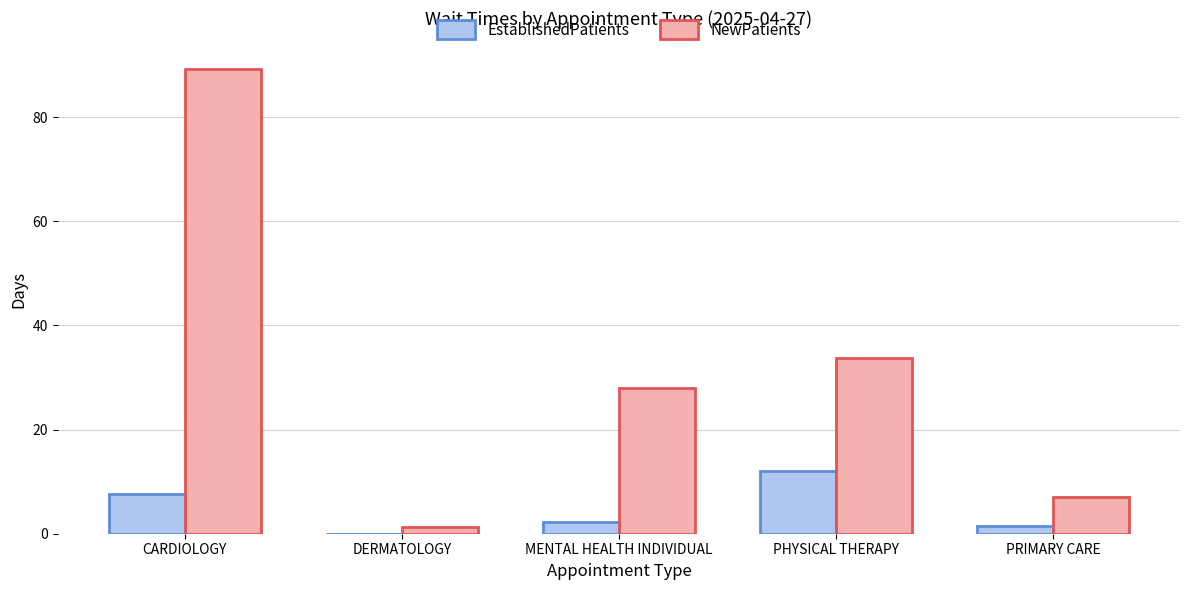

What is the highest value of the EstablishedPatients series?

12.1